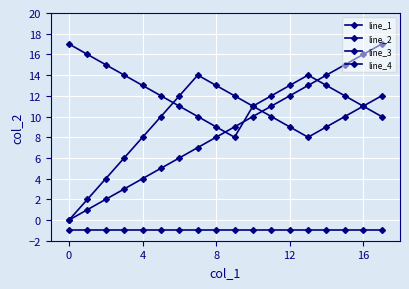

How many lines are shown in the chart?

4